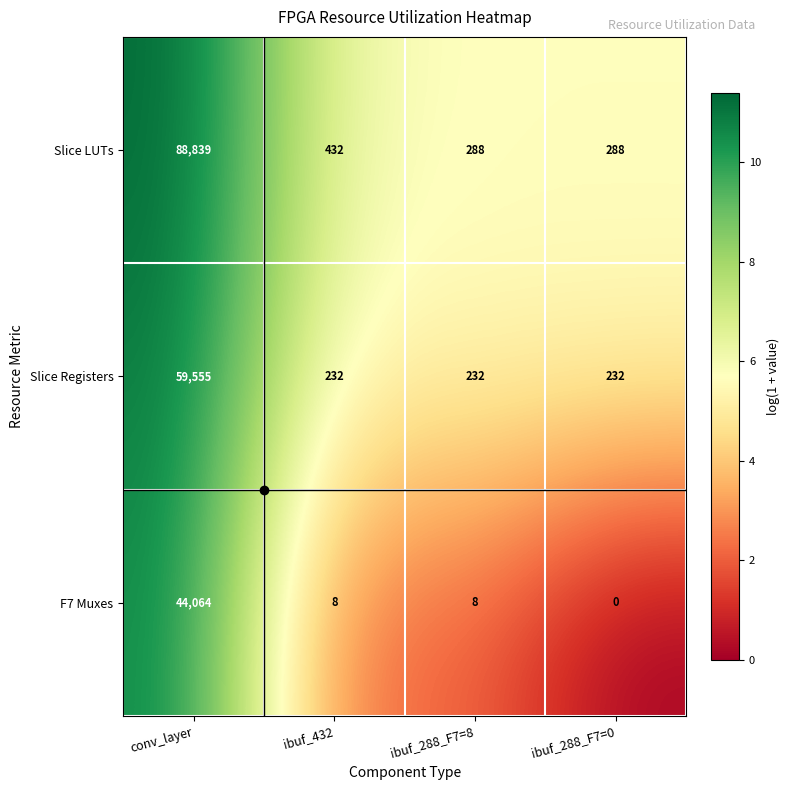

At which category does the chart reach its minimum across all series?

ibuf_288_F7=0